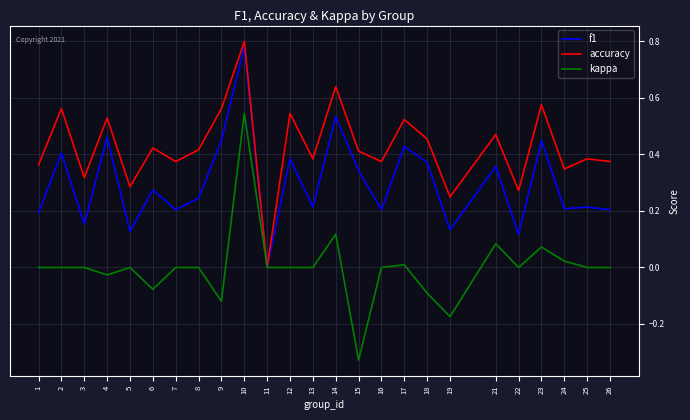

How many lines are shown in the chart?

3